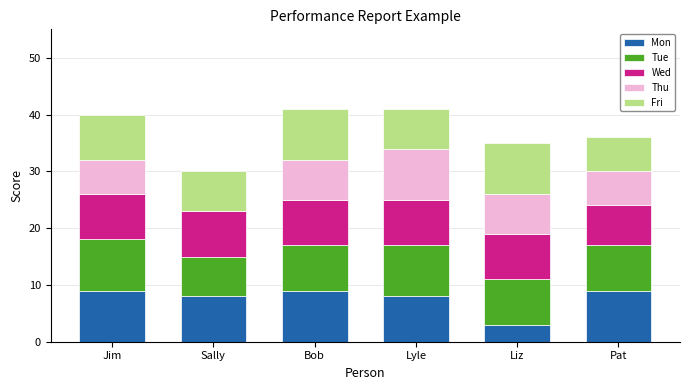

True or false: Mon has a value of 11 at Lyle.

False